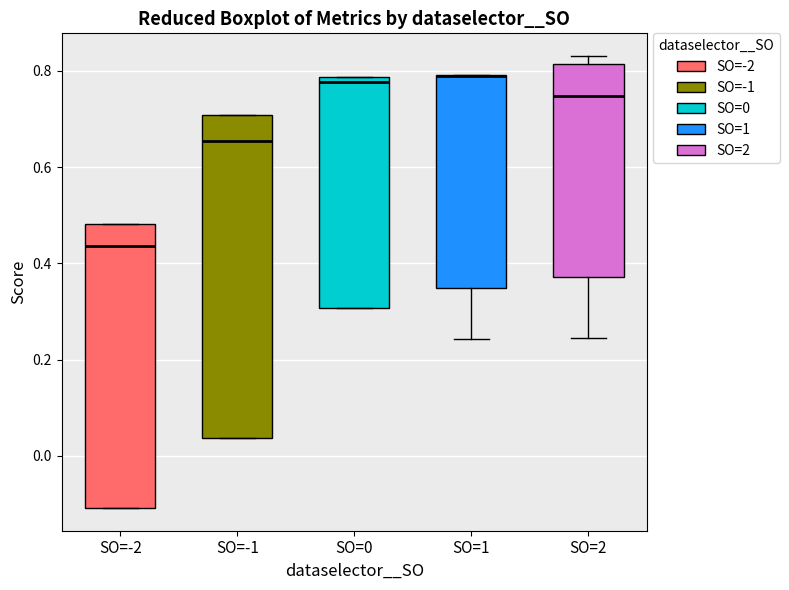

Reading left to right, read every box against the y-axis: the position of its median line, the range the box covers, and the ends of its whiskers. The values are not printed on the chart, so give them approximately, as read against the axis.

SO=-2: median 0.44, box -0.10 to 0.48, whiskers -0.10 to 0.48
SO=-1: median 0.66, box 0.04 to 0.70, whiskers 0.04 to 0.70
SO=0: median 0.78 (just below the box's upper edge), box 0.30 to 0.78, whiskers 0.30 to 0.78
SO=1: median 0.78 (drawn on the box's upper edge), box 0.34 to 0.80, whiskers 0.24 to 0.80
SO=2: median 0.74, box 0.38 to 0.82, whiskers 0.24 to 0.84